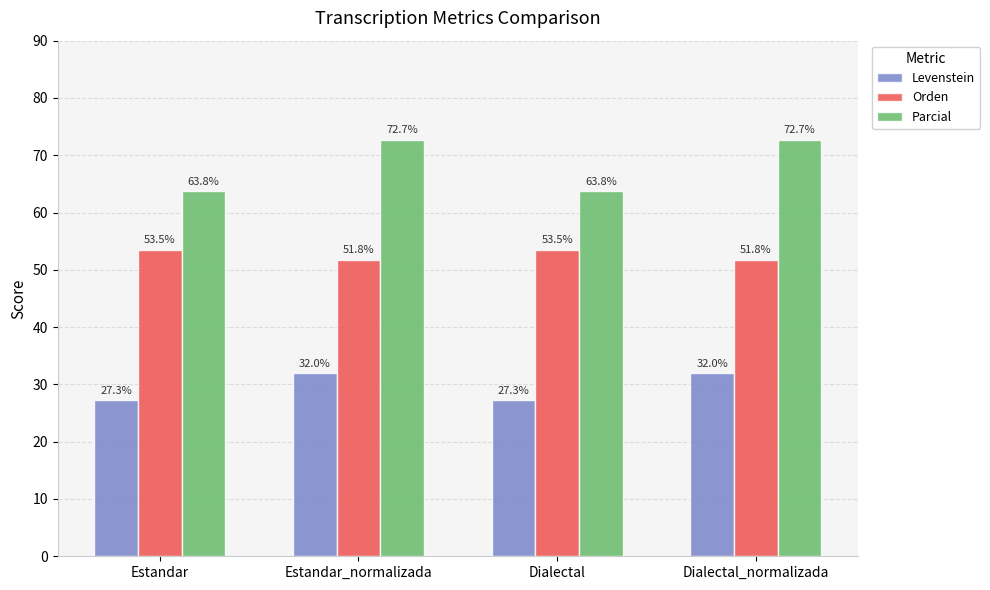

How many groups of bars are there?

4